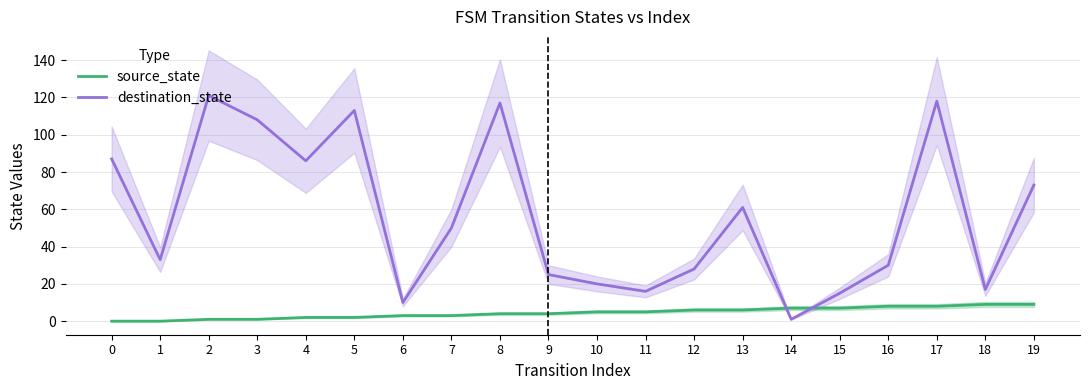

How many lines are shown in the chart?

2